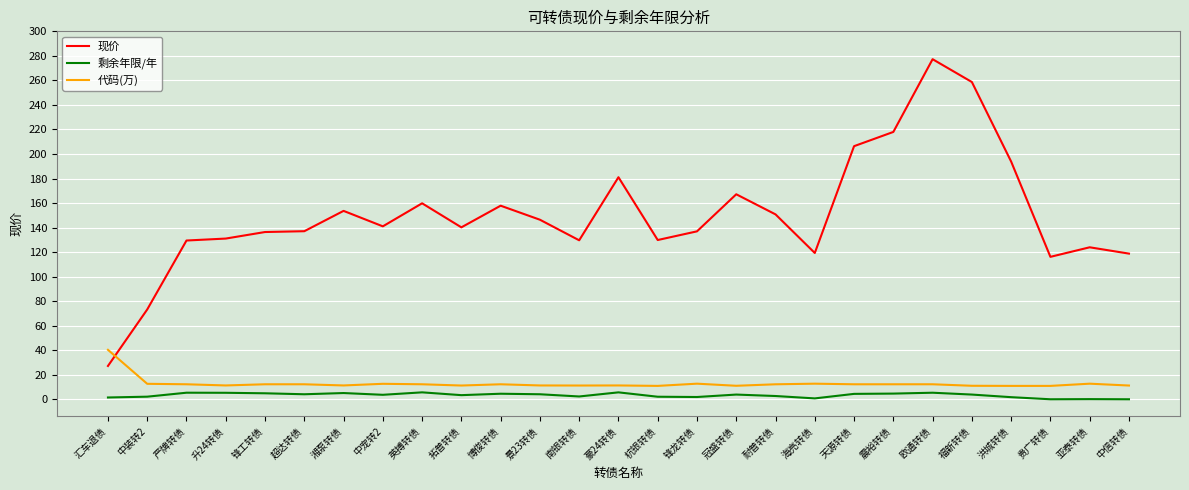

Which series has the largest range (max minus min)?

现价